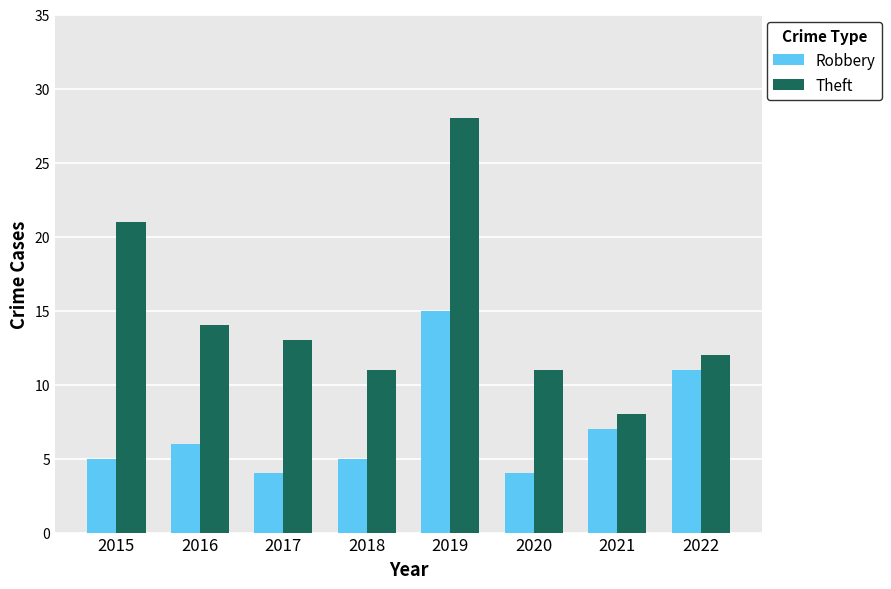

What is the minimum value shown in the chart?

4